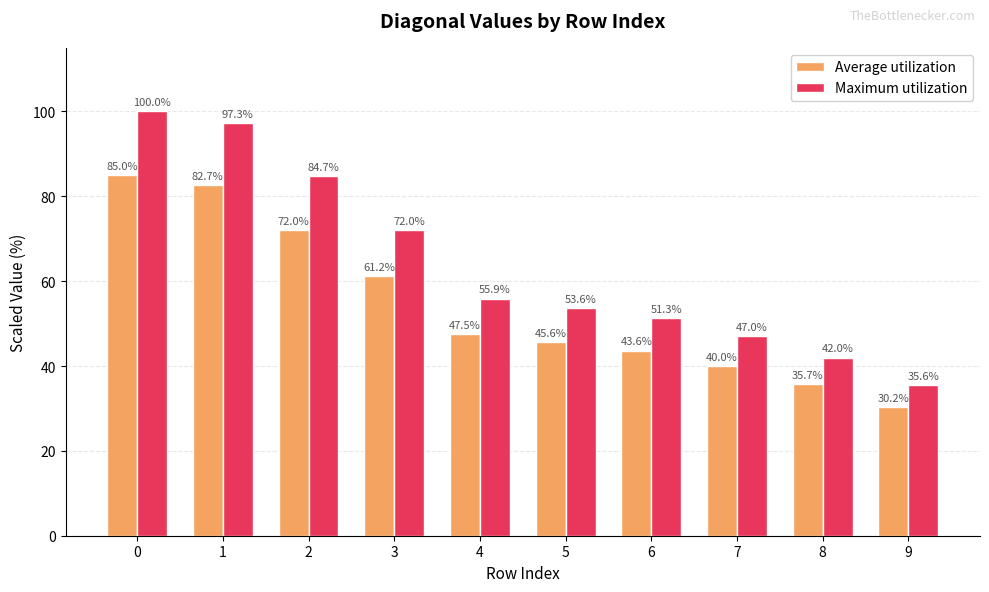

What is the difference between the highest and lowest values at 4?

8.4